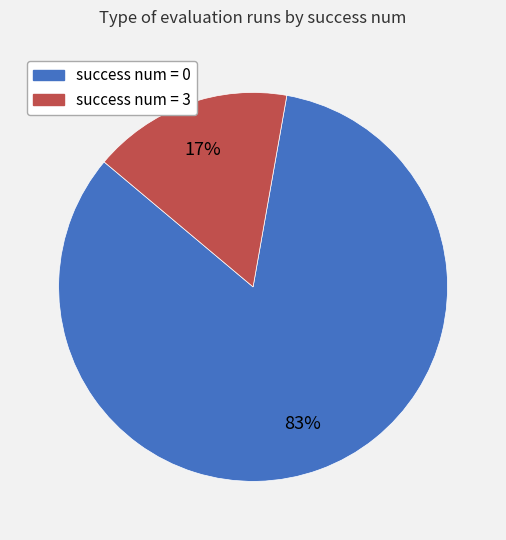

Does any single category account for the majority?

Yes